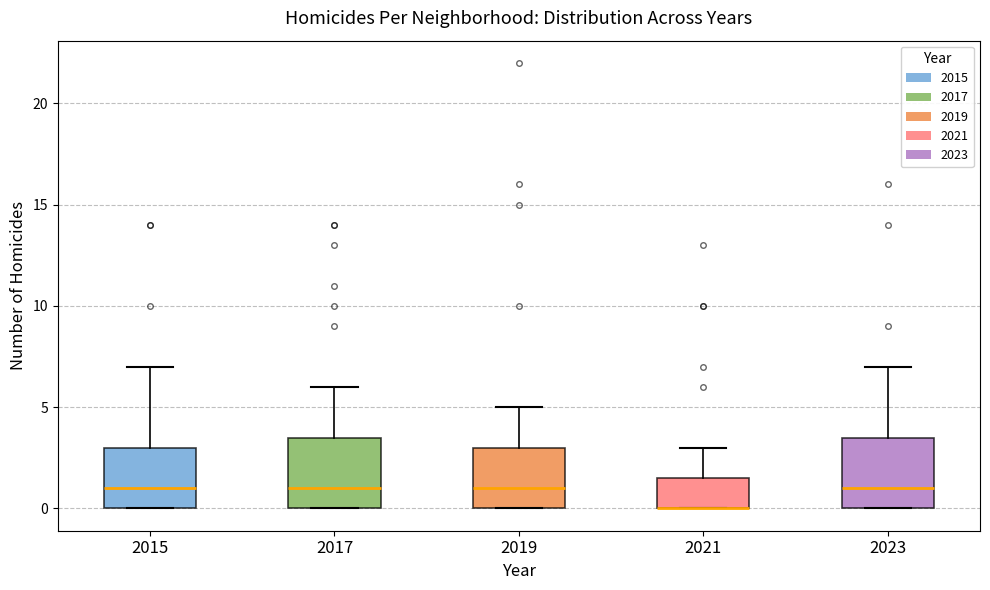

Where is the lower edge of the box at x = 2015 on the y-axis? The values are not printed on the chart, so give them approximately, as read against the axis.

0.0